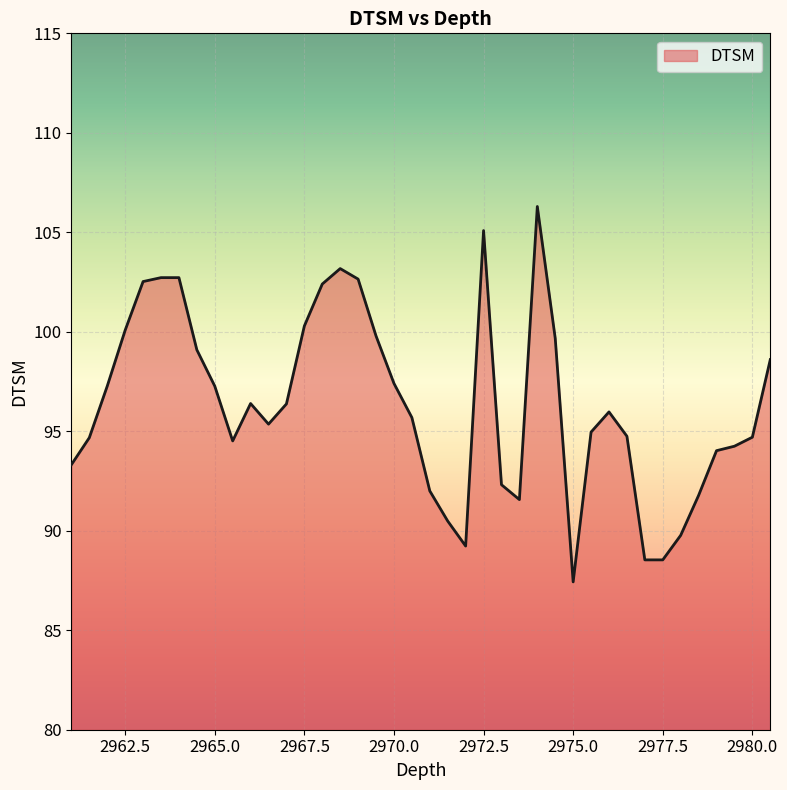

What is the difference between the maximum and minimum values?

18.9